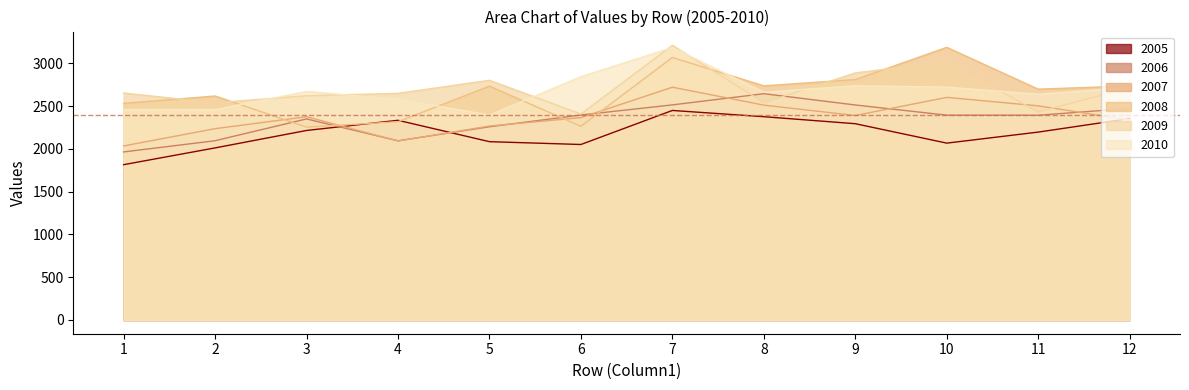

How many data points in 2008 are above 2734?

5